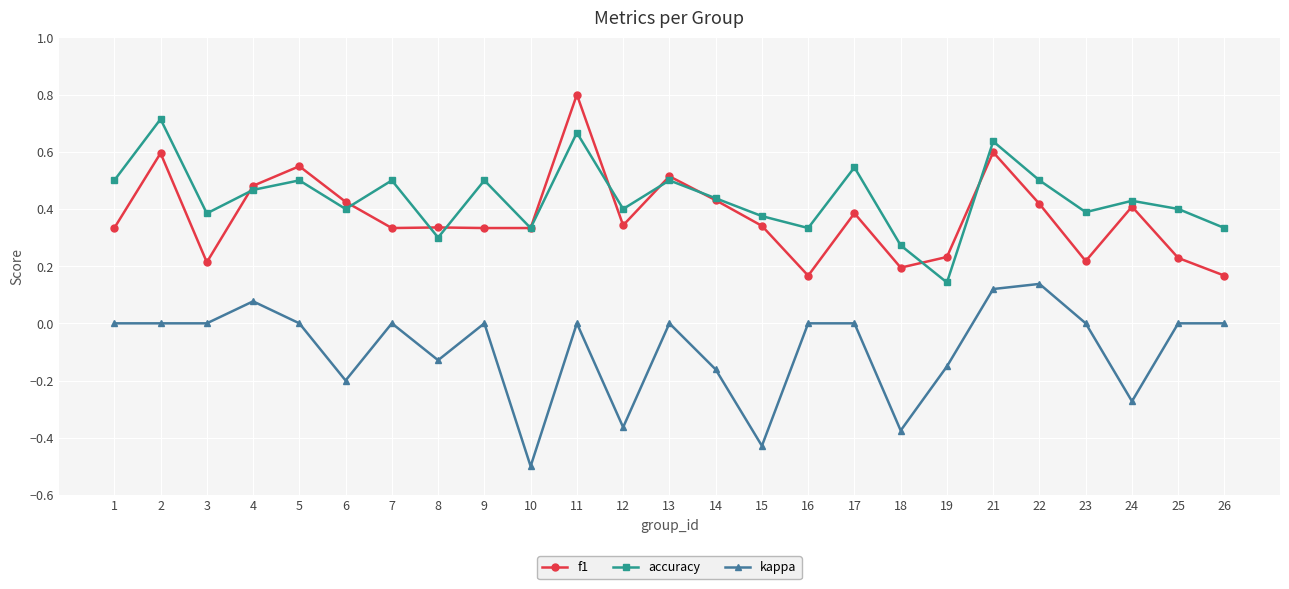

True or false: accuracy and kappa intersect in this chart.

False